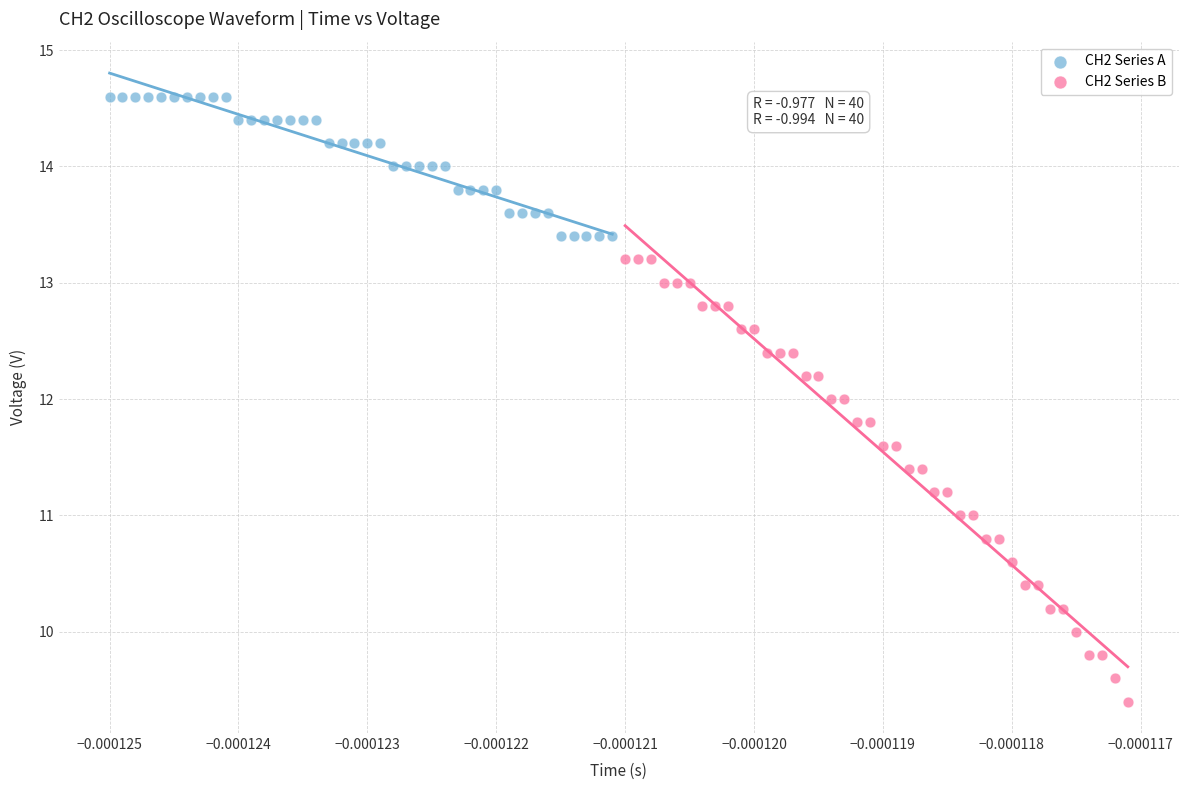

Which series reaches the maximum Y coordinate?

CH2 Series A